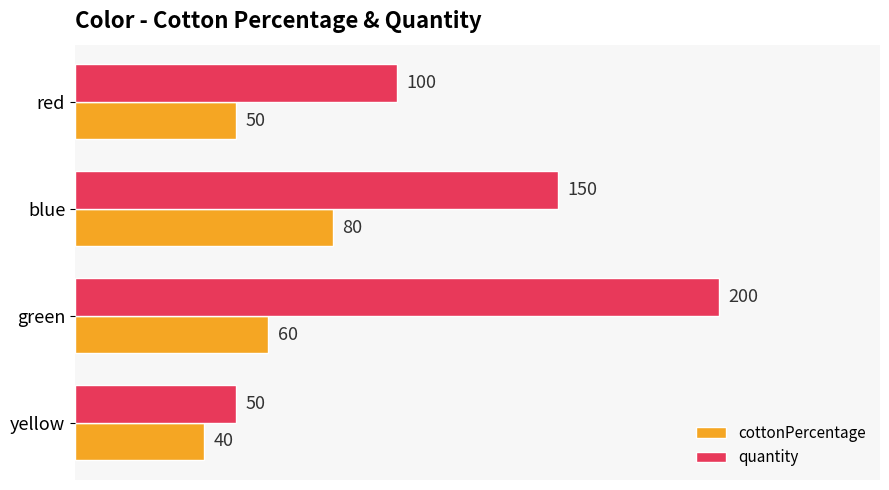

At which category is the sum across all series the highest?

green